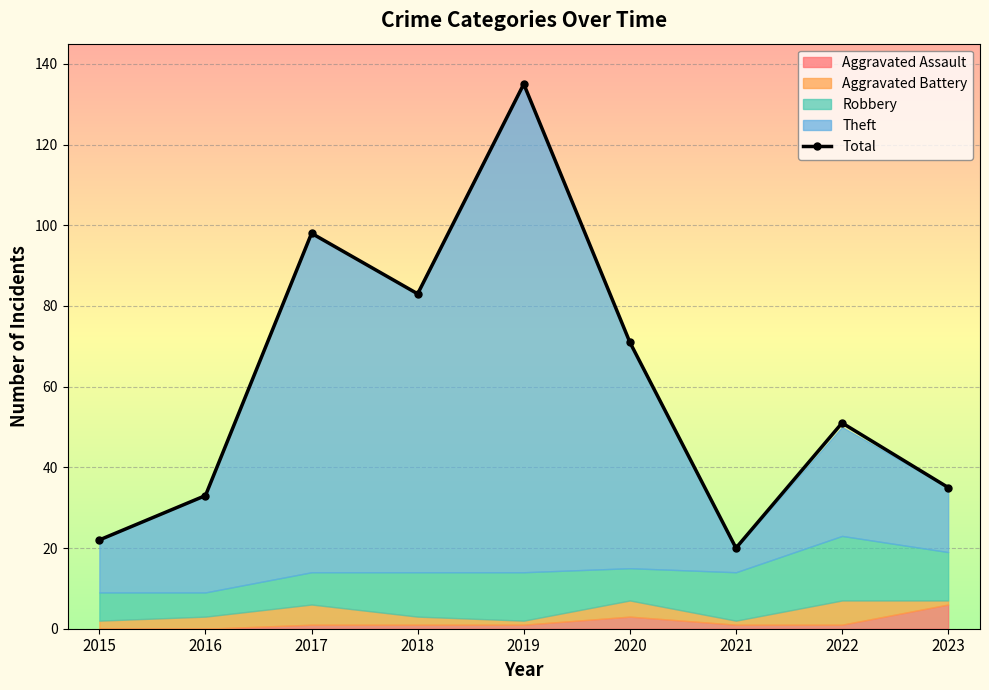

Is it true that the value at 2016 is 59?

False